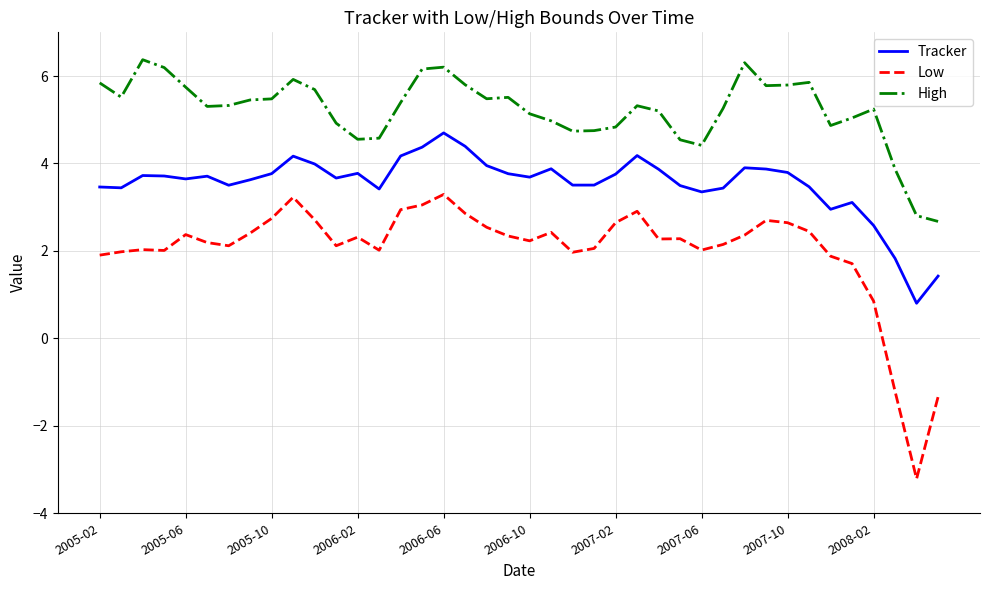

How many lines are shown in the chart?

3